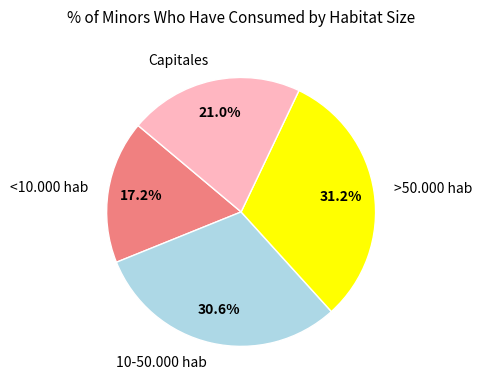

How many slices are in this pie chart?

4